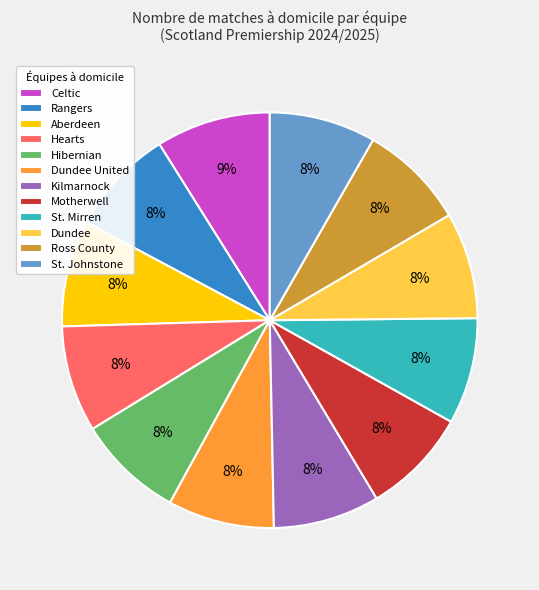

Do St. Mirren and Ross County together represent more than half of the pie?

No